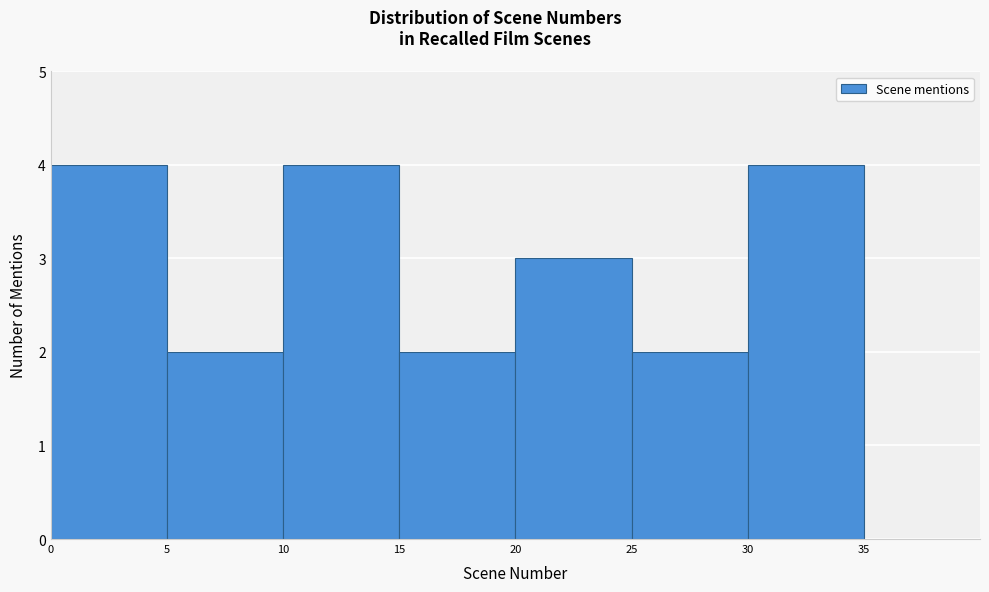

What is the height of the bar covering 15 to 20 on the x-axis? The values are not printed on the chart, so give them approximately, as read against the axis.

2